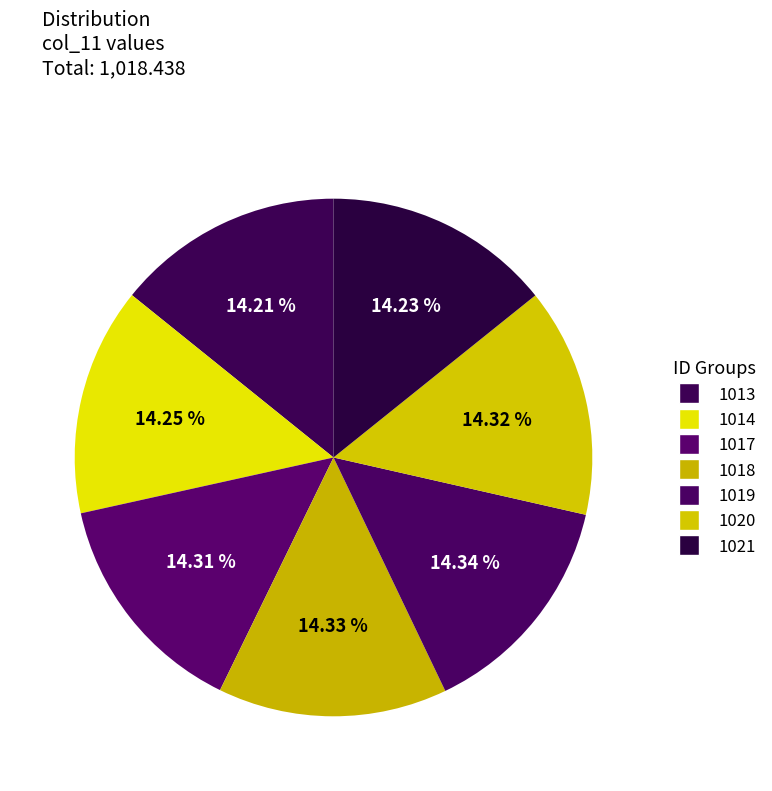

What is the total percentage of 1021 and 1013?

28.4%